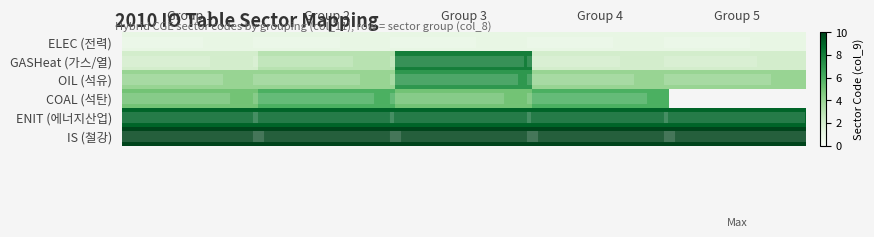

How many lines are shown in the chart?

6